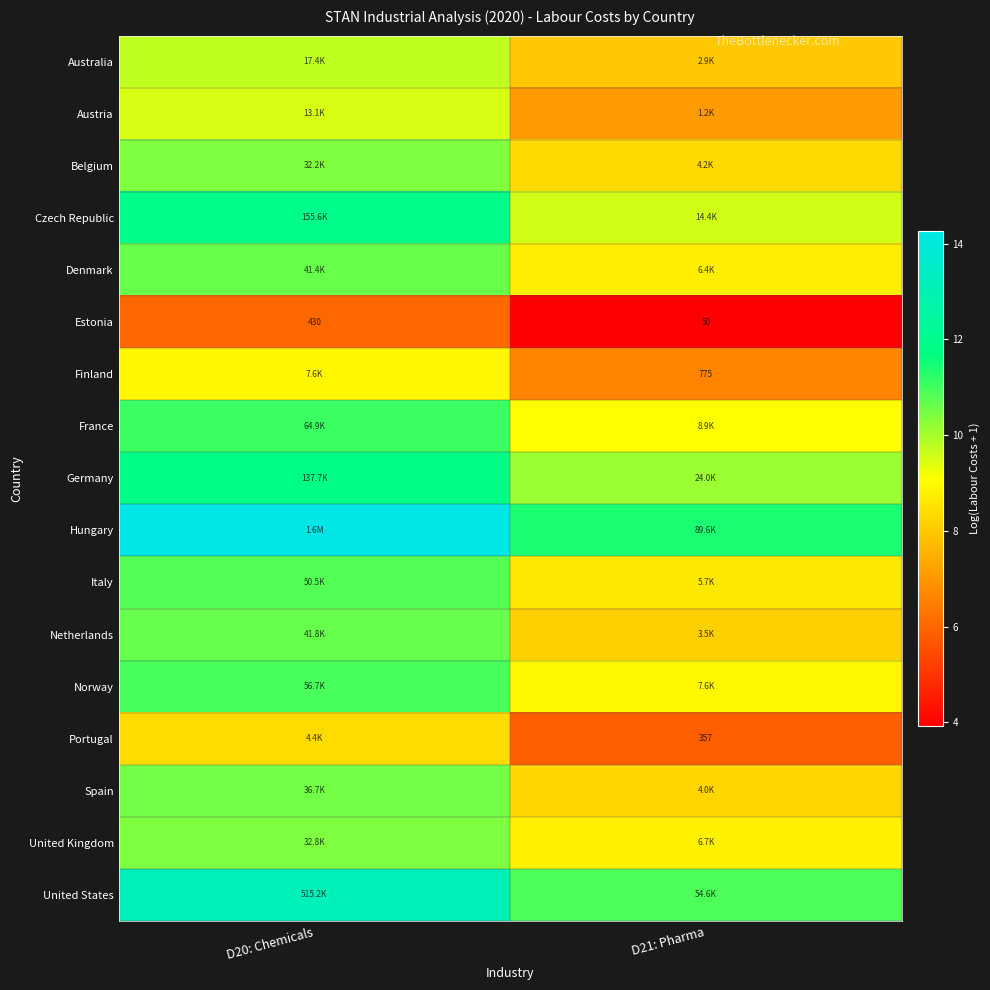

Which has a higher value, D20: Chemicals or D21: Pharma?

D20: Chemicals